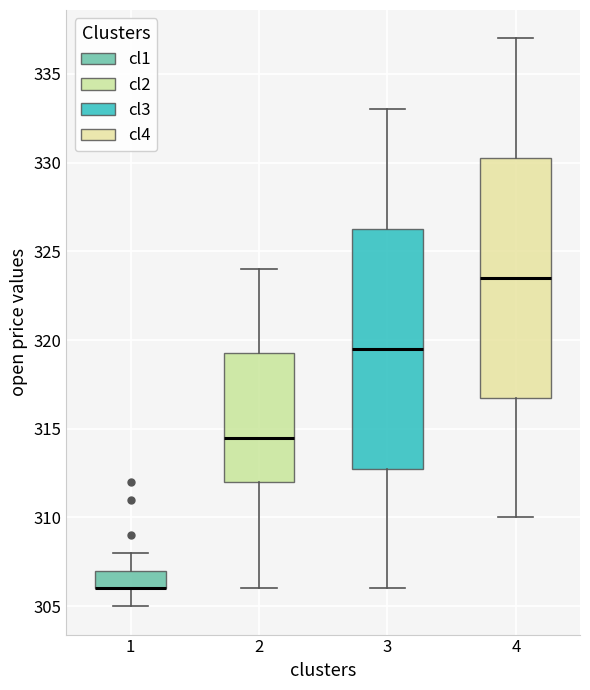

Reading left to right, transcribe this box plot: for each box, give where its median line is, the range the box spans, and where its two whiskers end, as read against the y-axis. The values are not printed on the chart, so give them approximately, as read against the axis.

1: median 306.0 (drawn on the box's lower edge), box 306.0 to 307.0, whiskers 305.0 to 308.0
2: median 314.5, box 312.0 to 319.5, whiskers 306.0 to 324.0
3: median 319.5, box 313.0 to 326.5, whiskers 306.0 to 333.0
4: median 323.5, box 317.0 to 330.5, whiskers 310.0 to 337.0